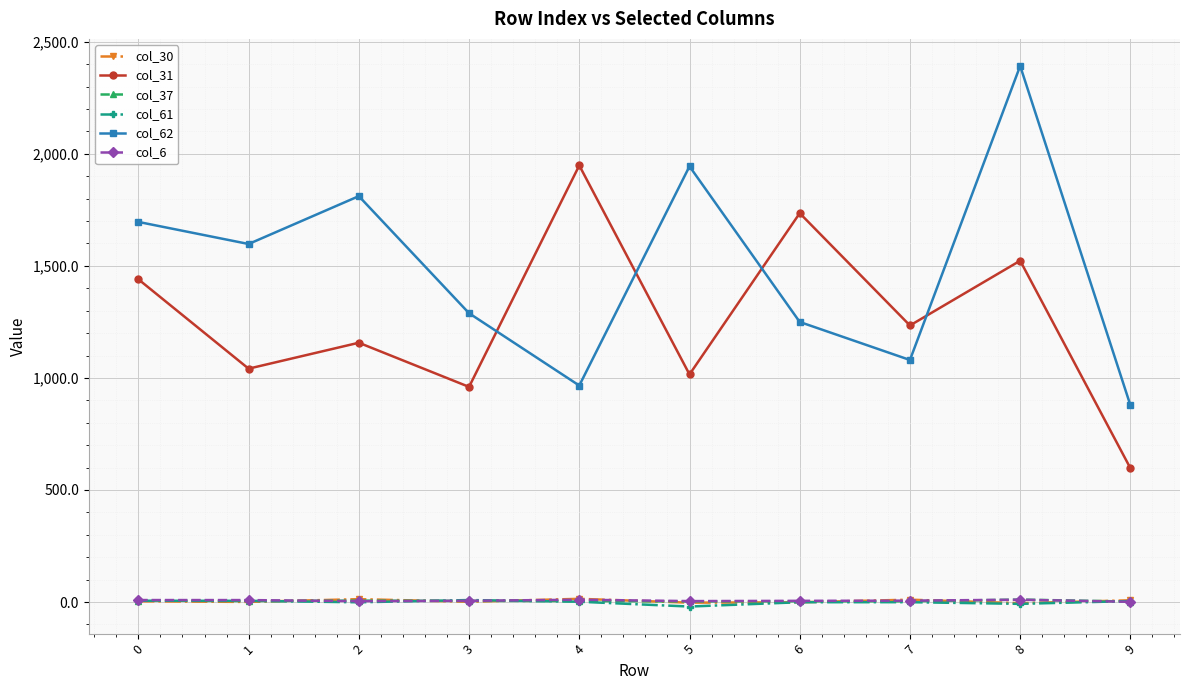

How many lines are shown in the chart?

6